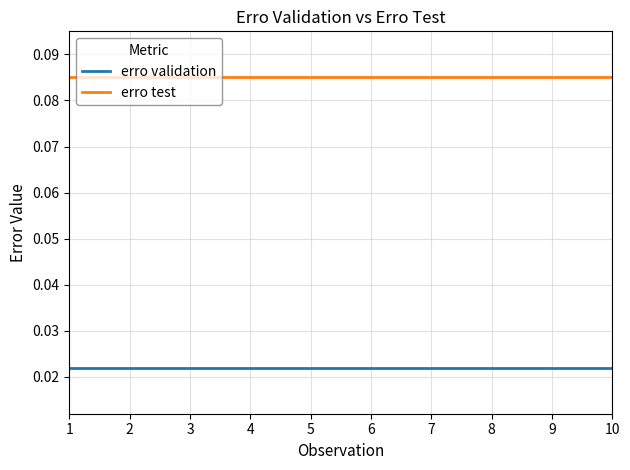

True or false: erro validation and erro test cross at least once.

False